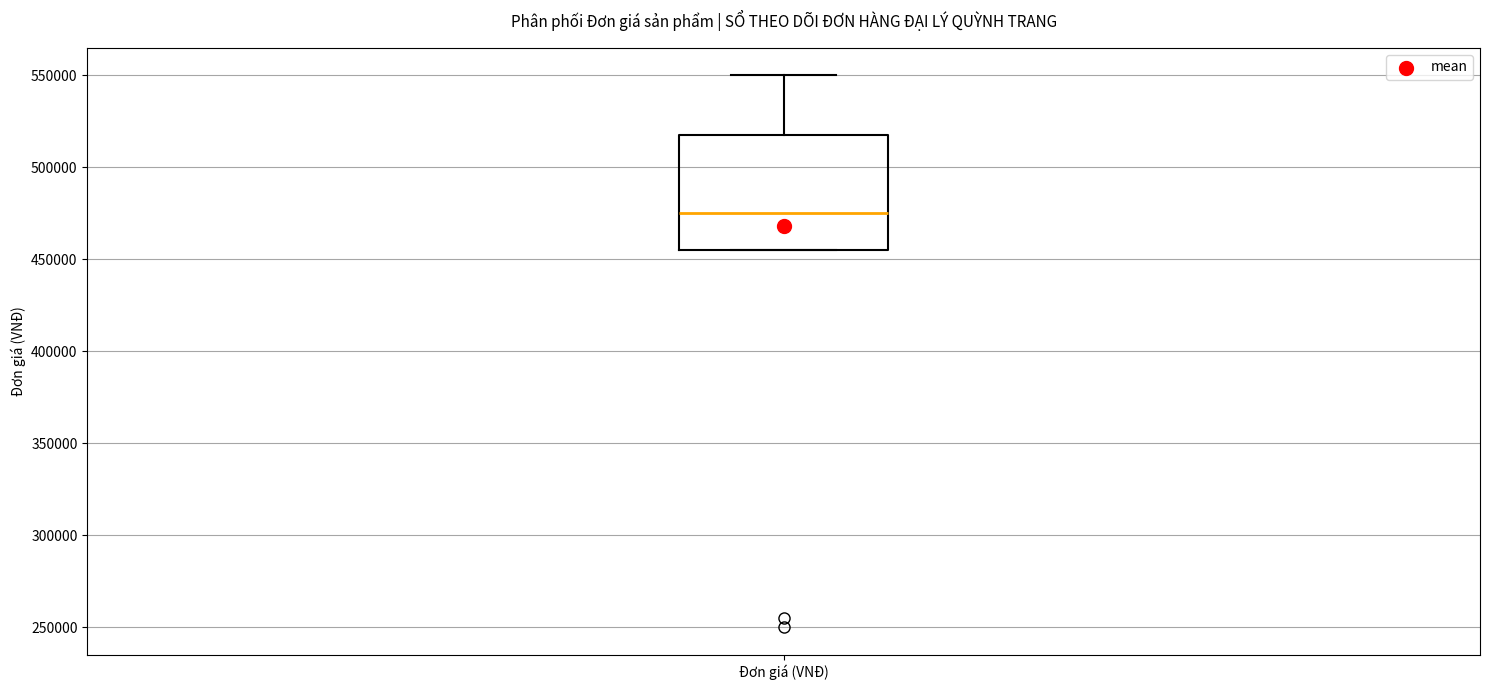

Read this box plot against the y-axis: the position of the median line, the range covered by the box, and the ends of both whiskers. The values are not printed on the chart, so give them approximately, as read against the axis.

median 475000, box 455000 to 520000, whiskers 455000 to 550000